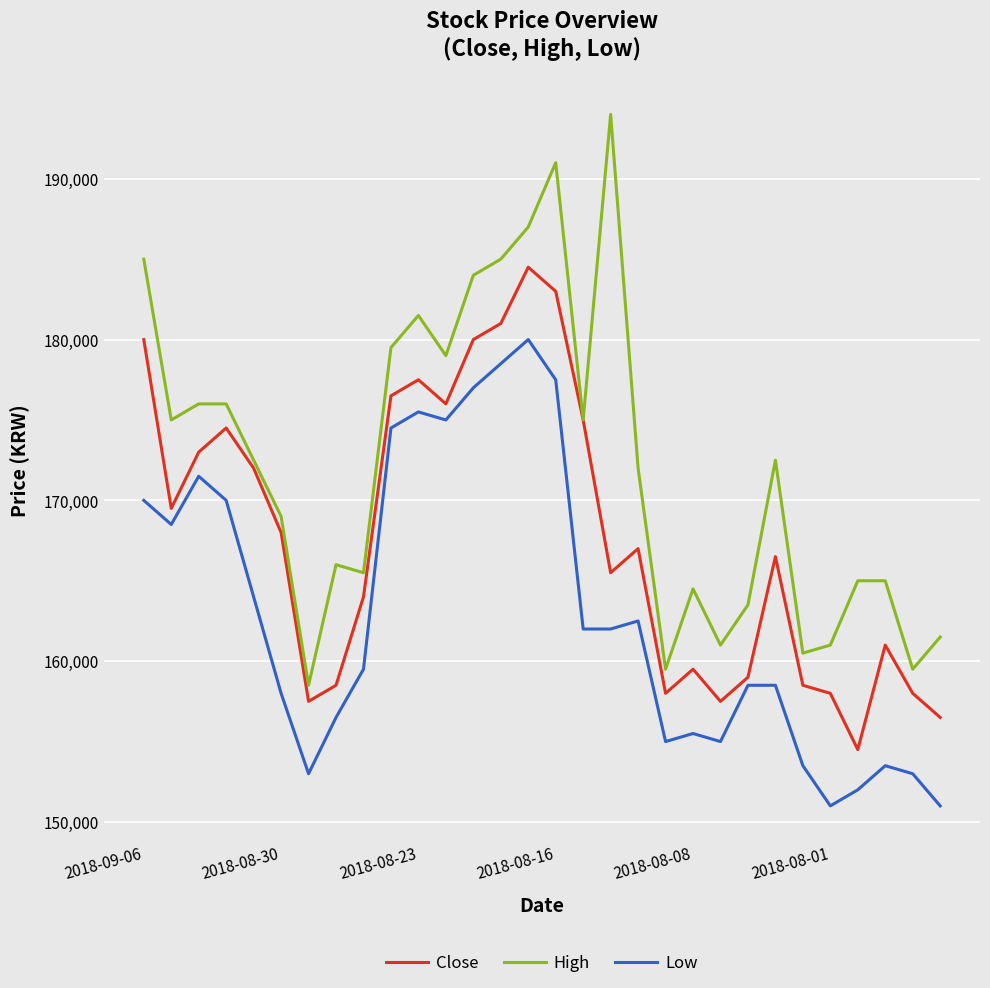

Reading right to left, transcribe all the data shown in this chart.

Close: 156500	158000	161000	154500	158000	158500	166500	159000	157500	159500	158000	167000	165500	175000	183000	184500	181000	180000	176000	177500	176500	164000	158500	157500	168000	172000	174500	173000	169500	180000
High: 161500	159500	165000	165000	161000	160500	172500	163500	161000	164500	159500	172000	194000	175000	191000	187000	185000	184000	179000	181500	179500	165500	166000	158500	169000	172500	176000	176000	175000	185000
Low: 151000	153000	153500	152000	151000	153500	158500	158500	155000	155500	155000	162500	162000	162000	177500	180000	178500	177000	175000	175500	174500	159500	156500	153000	158000	164000	170000	171500	168500	170000